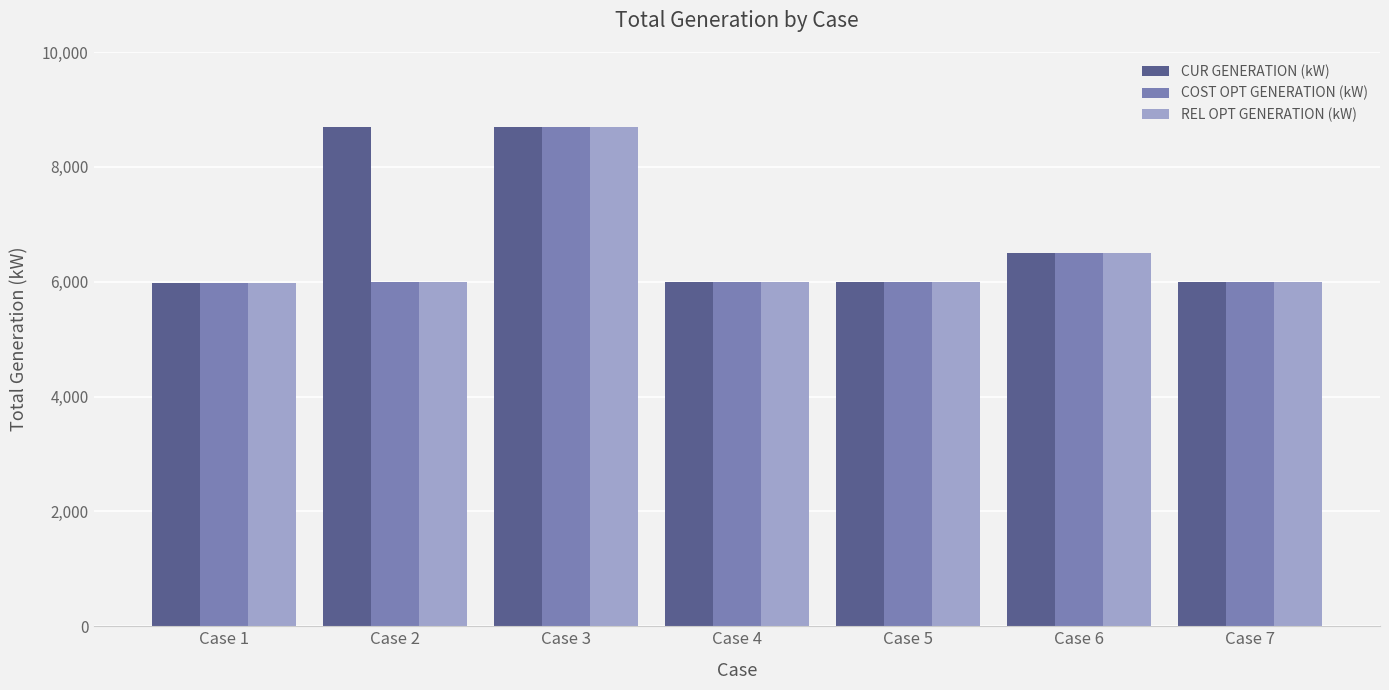

What is the greatest value displayed?

8700.0